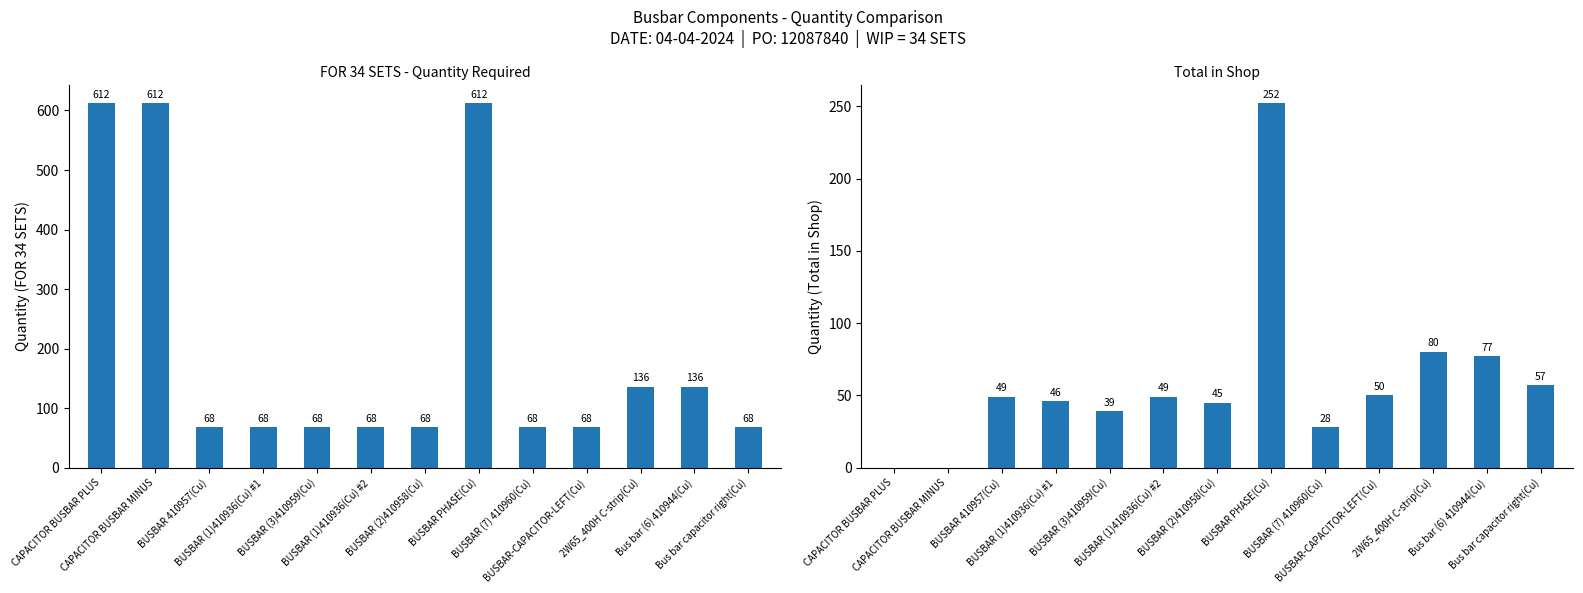

The FOR 34 SETS series shows 136 at Bus bar (6) 410944(Cu). True or false?

True